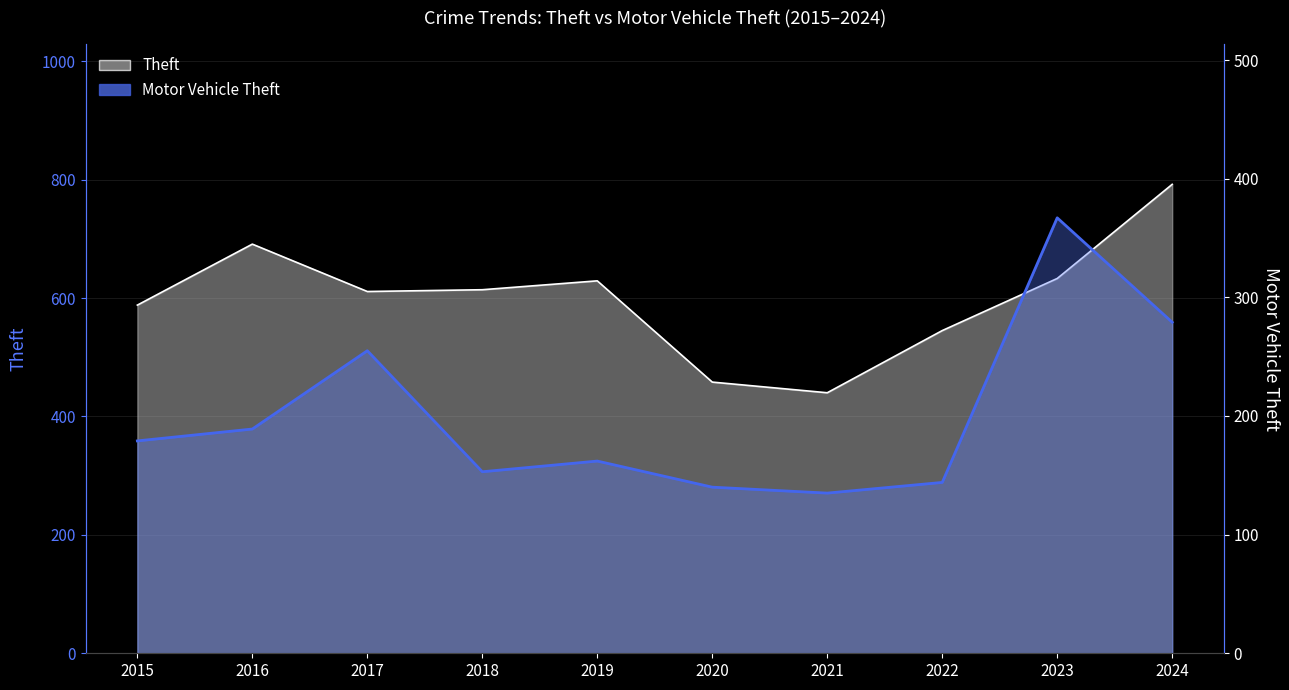

What is the smallest value displayed?

135